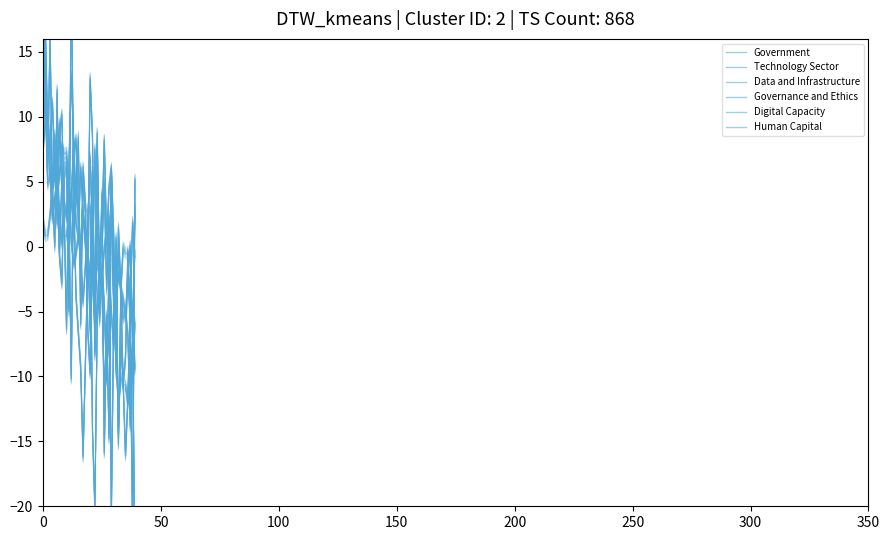

Reading right to left, what are all the values shown in this chart?

Government: -23.8	-7.6	0.1	-2.3	-5.3	-4.0	-3.3	-2.2	-3.7	-5.2	-20.7	2.4	-3.3	4.9	-0.3	-1.1	2.7	-6.9	0.9	6.9	1.5	-1.4	-4.3	-0.5	3.2	4.3	0.8	4.1	0.5	6.6	6.4	5.1	-0.5	4.8	5.7	4.7	5.5	4.8	11.2	9.5
Technology Sector: -5.9	-10.1	-7.4	-12.1	-10.7	-10.6	-10.0	-12.4	-8.5	-4.7	5.9	-8.3	-5.9	-11.6	-2.9	-2.3	-1.3	7.5	-2.5	-6.5	0.8	1.1	2.7	6.1	0.9	1.7	8.0	3.8	2.5	0.8	0.8	5.4	9.5	4.7	6.3	11.1	8.1	7.2	13.2	25.5
Data and Infrastructure: 2.9	-6.9	-13.8	-6.7	-5.1	-5.6	-2.9	-0.7	-1.8	-1.1	4.4	-3.4	1.3	-0.1	-2.7	-1.6	-5.9	-3.3	-0.1	-1.3	-2.9	0.1	2.5	-0.7	0.9	-0.6	-1.3	0.4	5.5	2.2	3.4	0.2	3.1	3.5	3.9	2.1	5.8	9.3	9.7	7.4
Governance and Ethics: 5.2	-22.1	-6.6	-0.4	-8.5	-10.6	-3.2	1.4	-9.8	0.8	6.1	4.5	0.3	8.3	1.2	0.2	-5.6	-20.1	-14.2	3.1	2.9	2.7	5.1	-1.6	1.7	8.3	7.2	-10.2	3.2	7.3	7.1	7.8	5.1	7.4	5.1	4.8	2.4	0.8	0.8	2.1
Digital Capacity: -9.5	-4.4	-5.9	-0.6	-0.5	-0.1	-3.5	-15.2	0.7	-8.0	-5.0	-1.8	-10.3	-4.5	-1.2	-5.8	7.7	-8.4	8.4	13.0	-1.5	-8.9	-16.2	-9.3	-6.6	-3.7	4.4	21.5	-5.0	6.1	5.5	-2.9	-0.7	12.1	-0.0	4.3	16.3	5.7	14.4	19.4
Human Capital: -0.8	1.9	-4.9	-11.7	-16.1	-10.4	-7.5	-14.4	-5.4	-5.0	4.7	-14.8	-5.3	-15.9	4.1	-2.7	8.8	-7.9	5.9	-9.8	-6.4	3.2	6.1	-6.0	8.5	3.2	8.3	13.2	6.2	-6.4	2.3	10.2	8.8	1.8	8.6	3.7	8.9	9.1	16.9	7.0